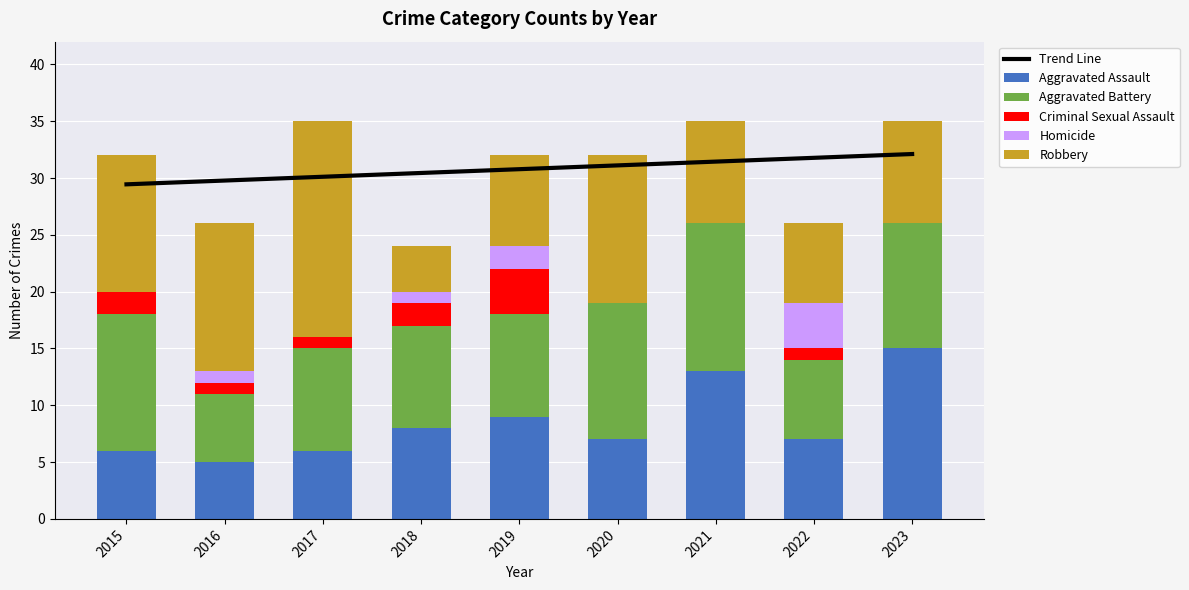

At which category is the sum across all series the highest?

2023